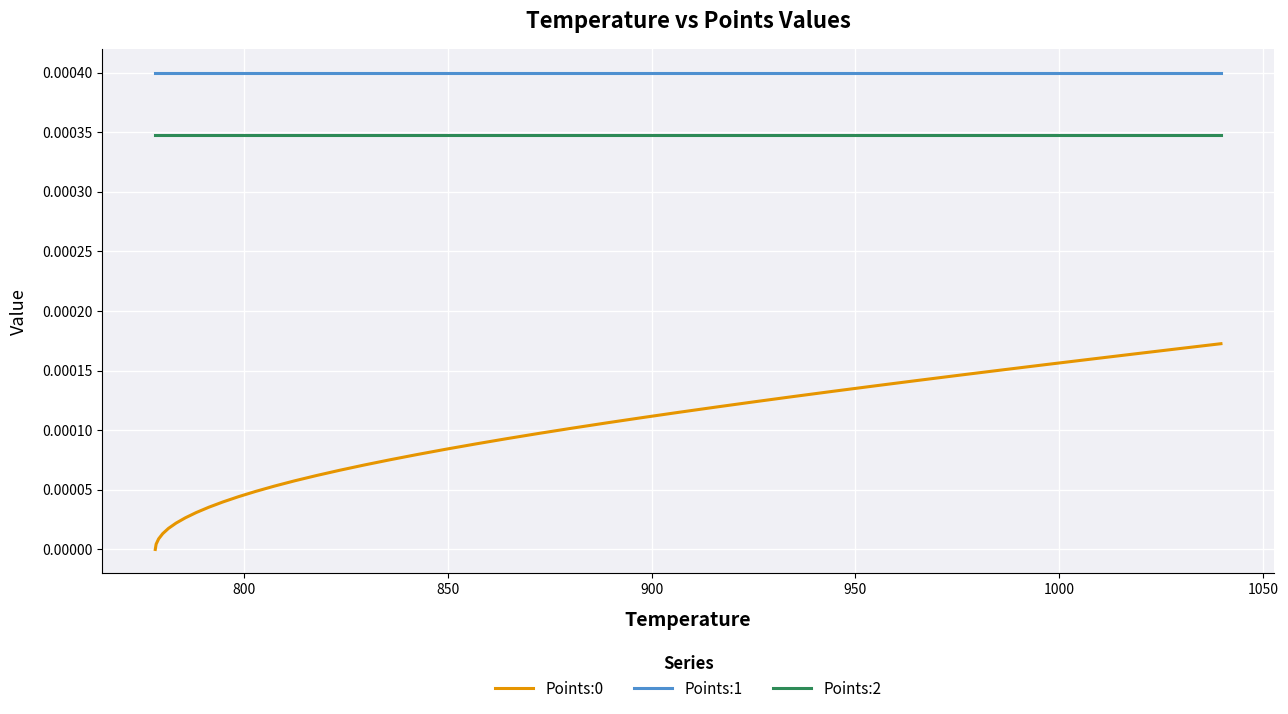

True or false: Points:1 and Points:2 cross at least once.

False